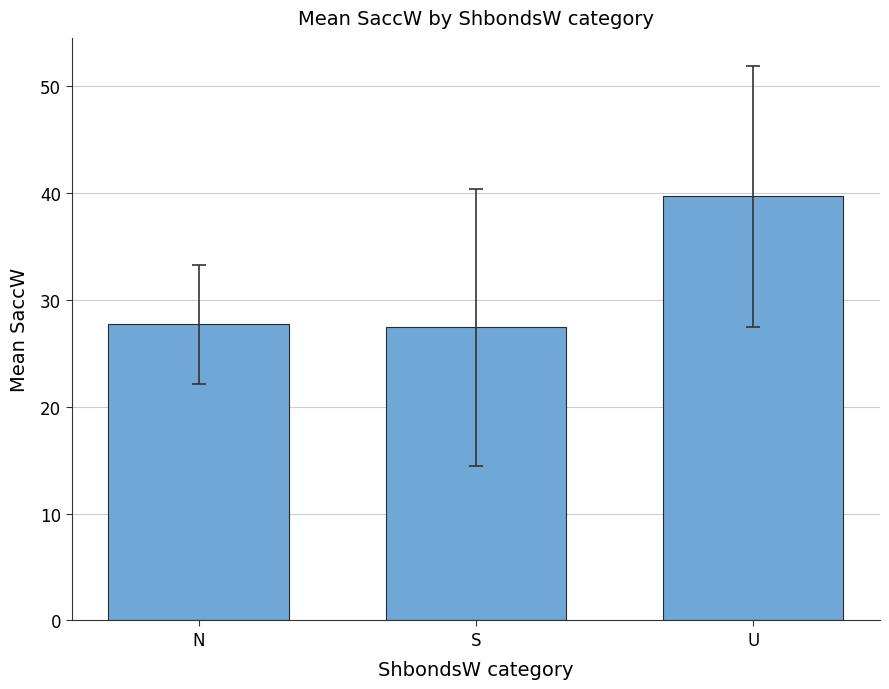

What is the change in value from S to U?

+12.3